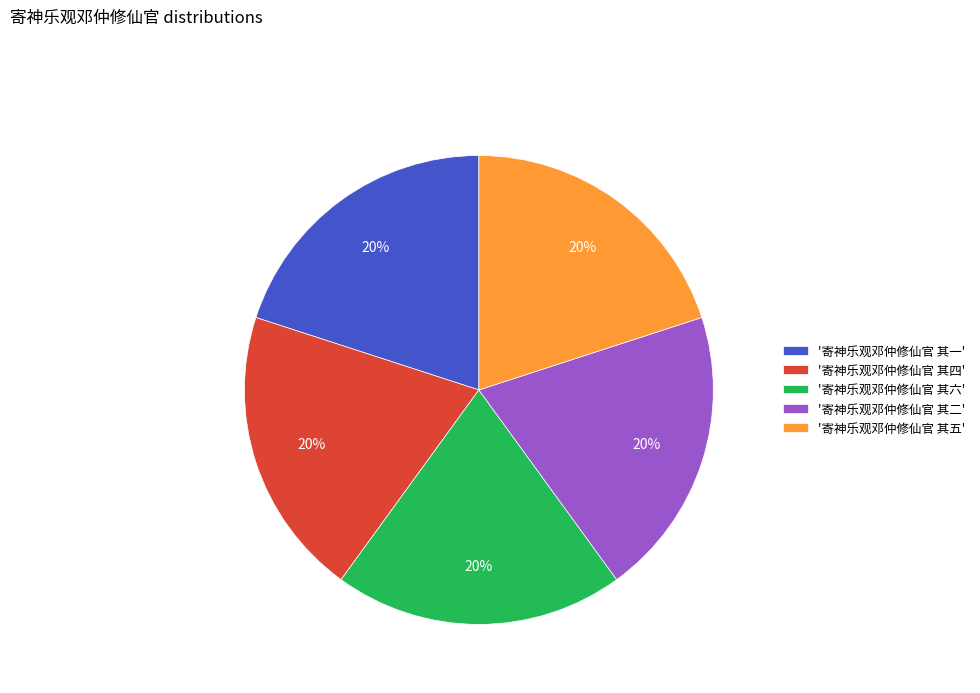

Is there a majority slice in this chart?

No